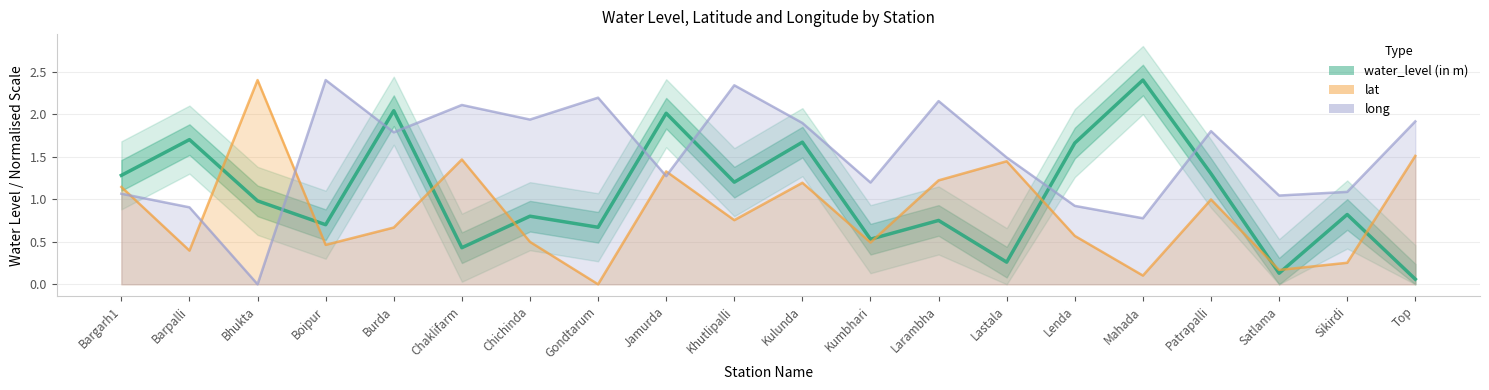

Reading left to right, transcribe all the data shown in this chart.

Bargarh1=1.3	Barpalli=1.7	Bhukta=1.0	Boipur=0.7	Burda=2.0	Chaklifarm=0.4	Chichinda=0.8	Gondtarum=0.7	Jamurda=2.0	Khutlipalli=1.2	Kulunda=1.7	Kumbhari=0.5	Larambha=0.8	Lastala=0.3	Lenda=1.7	Mahada=2.4	Patrapalli=1.3	Satlama=0.1	Sikirdi=0.8	Top=0.1